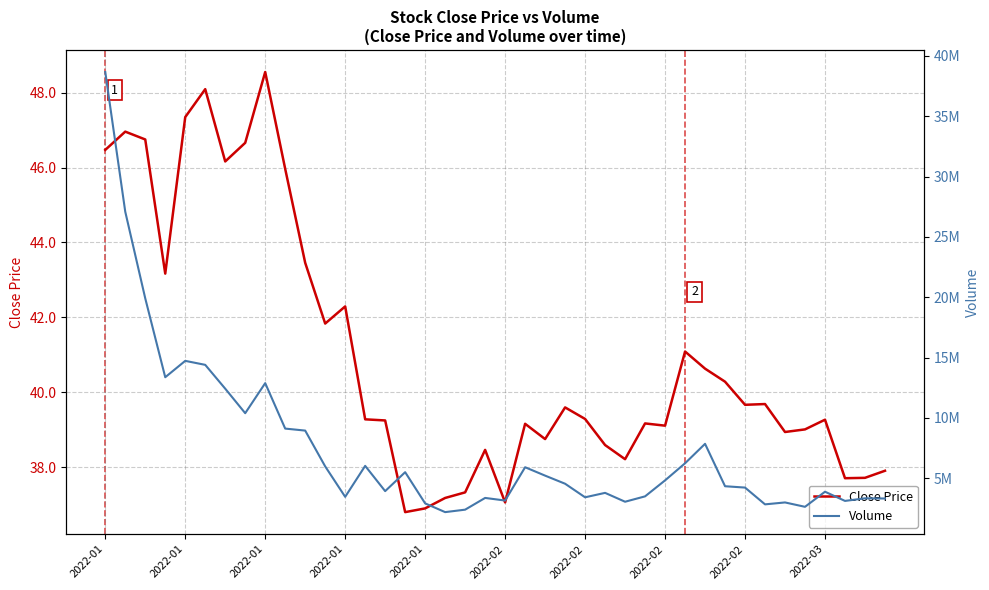

At which label does Volume first exceed 4548122?

2022-01